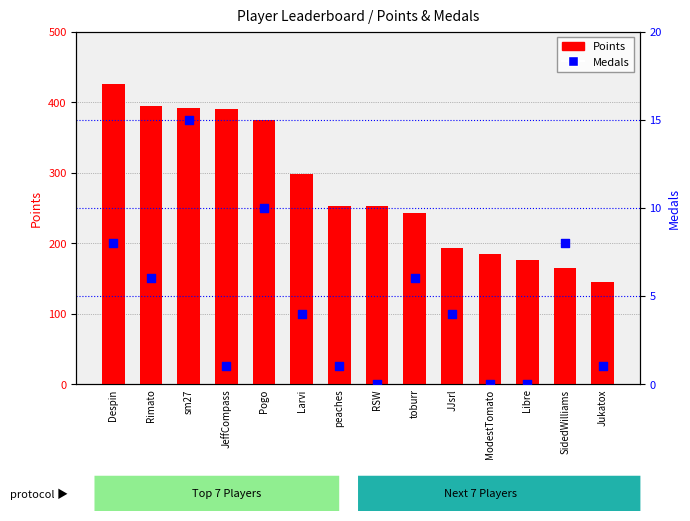

Which series contains the lowest Y value?

Medals